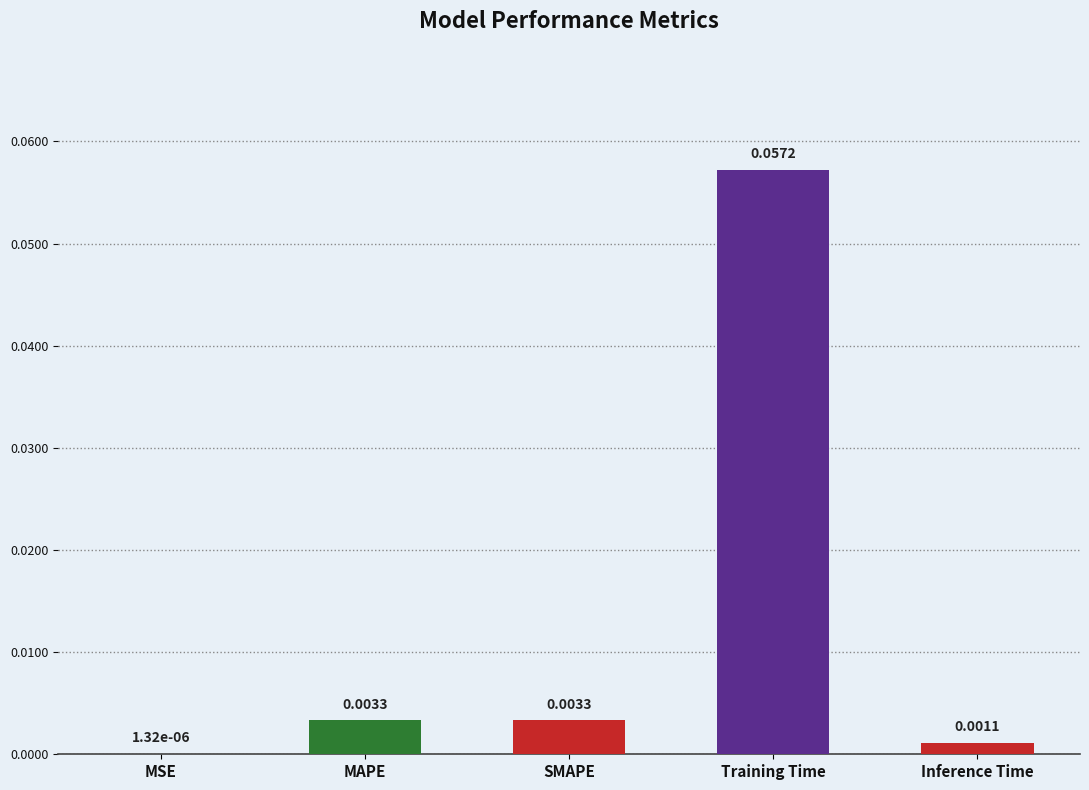

Which has a higher value, Training Time or MAPE?

Training Time